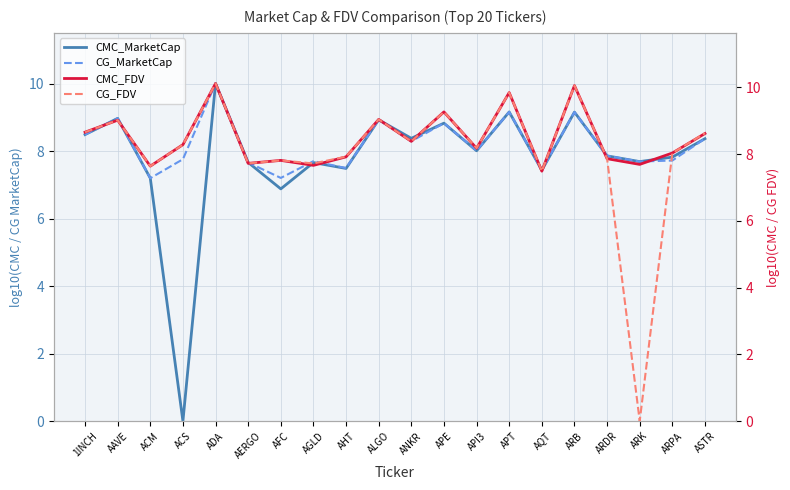

At ARB, list the series in order from largest to smallest.

CMC_FDV, CG_FDV, CMC_MarketCap, CG_MarketCap